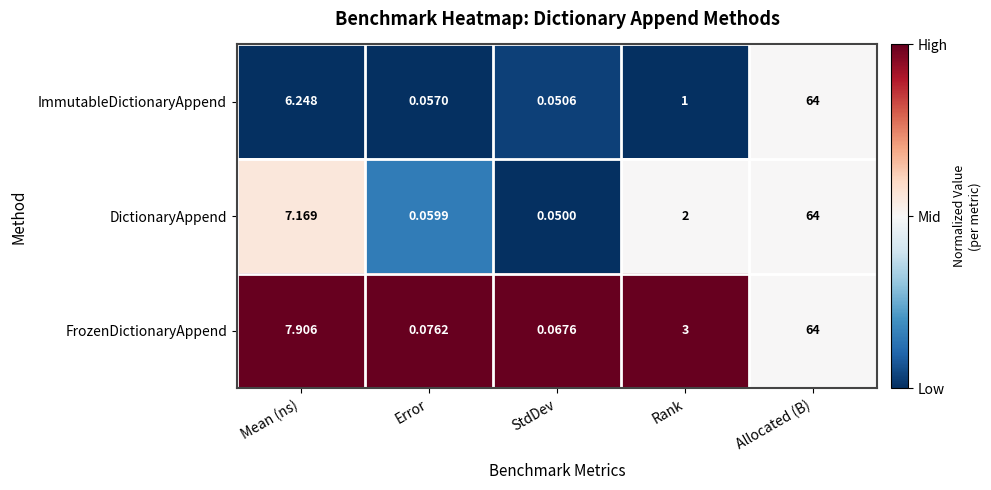

Which category has the lowest value in the DictionaryAppend series?

StdDev